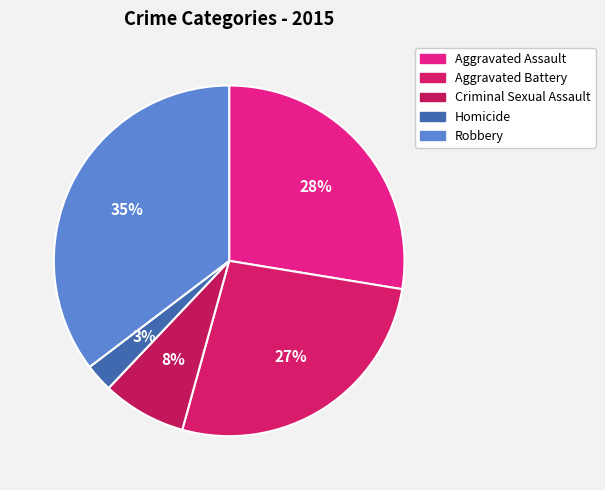

Rank the categories by value from highest to lowest.

Robbery, Aggravated Assault, Aggravated Battery, Criminal Sexual Assault, Homicide